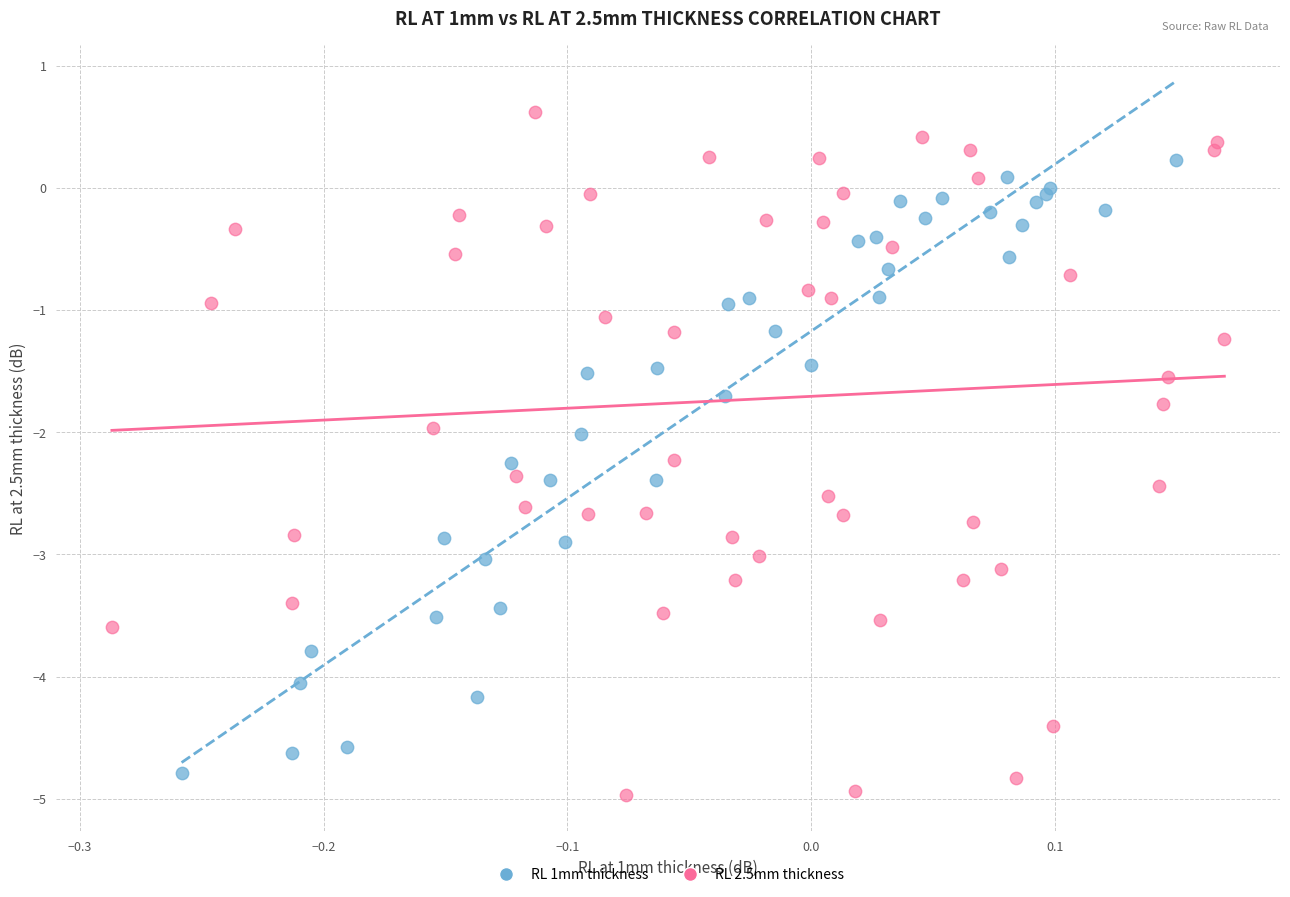

Which series reaches the maximum Y coordinate?

RL 2.5mm thickness